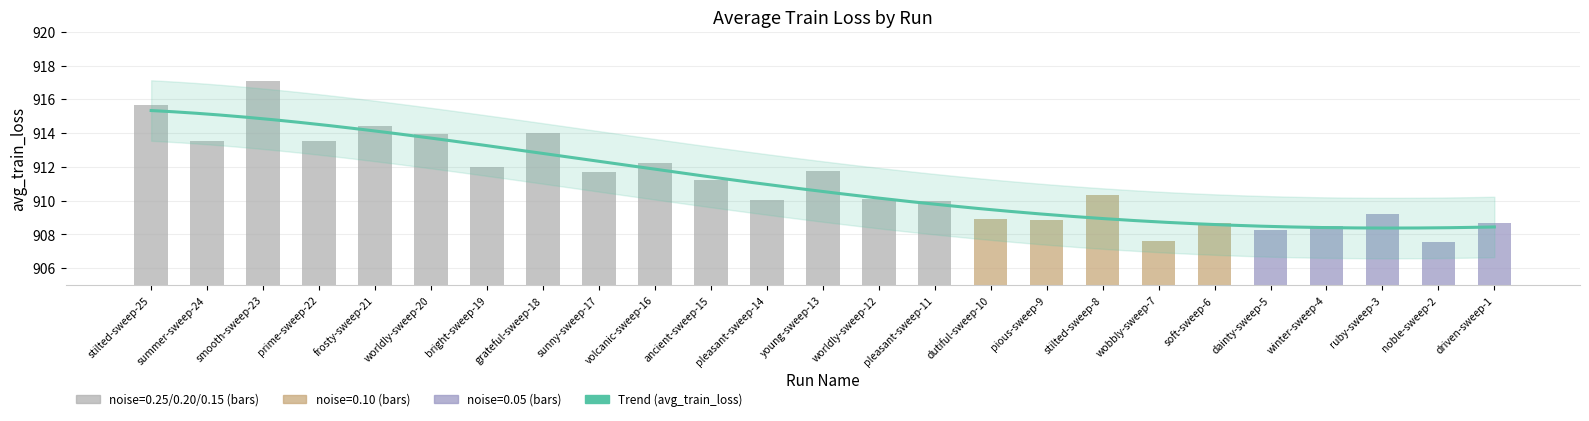

Reading left to right, transcribe all the data shown in this chart.

avg_train_loss: stilted-sweep-25=915.7	summer-sweep-24=913.5	smooth-sweep-23=917.1	prime-sweep-22=913.5	frosty-sweep-21=914.4	worldly-sweep-20=913.9	bright-sweep-19=912.0	grateful-sweep-18=914.0	sunny-sweep-17=911.7	volcanic-sweep-16=912.2	ancient-sweep-15=911.2	pleasant-sweep-14=910.1	young-sweep-13=911.8	worldly-sweep-12=910.1	pleasant-sweep-11=910.0	dutiful-sweep-10=908.9	pious-sweep-9=908.9	stilted-sweep-8=910.4	wobbly-sweep-7=907.6	soft-sweep-6=908.7	dainty-sweep-5=908.2	winter-sweep-4=908.5	ruby-sweep-3=909.2	noble-sweep-2=907.6	driven-sweep-1=908.7
noise.std: stilted-sweep-25=0.2	summer-sweep-24=0.2	smooth-sweep-23=0.2	prime-sweep-22=0.2	frosty-sweep-21=0.2	worldly-sweep-20=0.2	bright-sweep-19=0.2	grateful-sweep-18=0.2	sunny-sweep-17=0.2	volcanic-sweep-16=0.2	ancient-sweep-15=0.1	pleasant-sweep-14=0.1	young-sweep-13=0.1	worldly-sweep-12=0.1	pleasant-sweep-11=0.1	dutiful-sweep-10=0.1	pious-sweep-9=0.1	stilted-sweep-8=0.1	wobbly-sweep-7=0.1	soft-sweep-6=0.1	dainty-sweep-5=0.1	winter-sweep-4=0.1	ruby-sweep-3=0.1	noble-sweep-2=0.1	driven-sweep-1=0.1